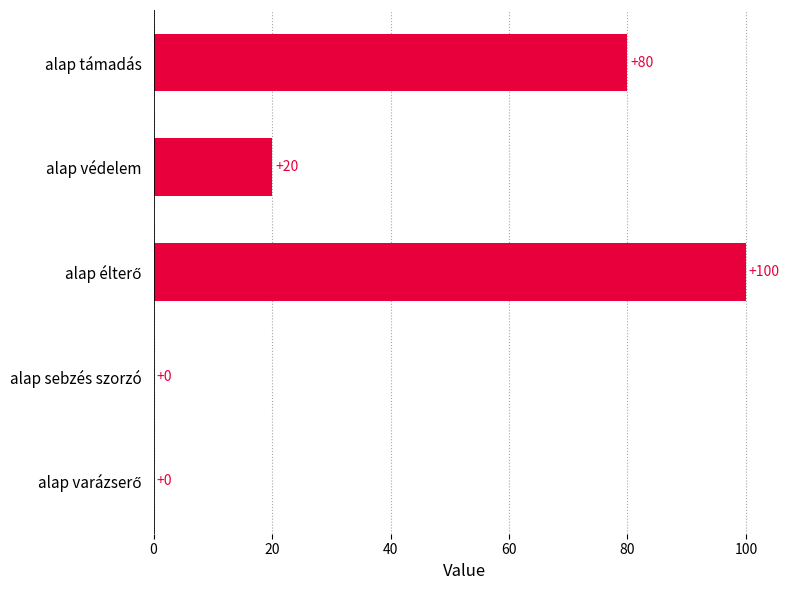

The value at alap sebzés szorzó is -65. True or false?

False